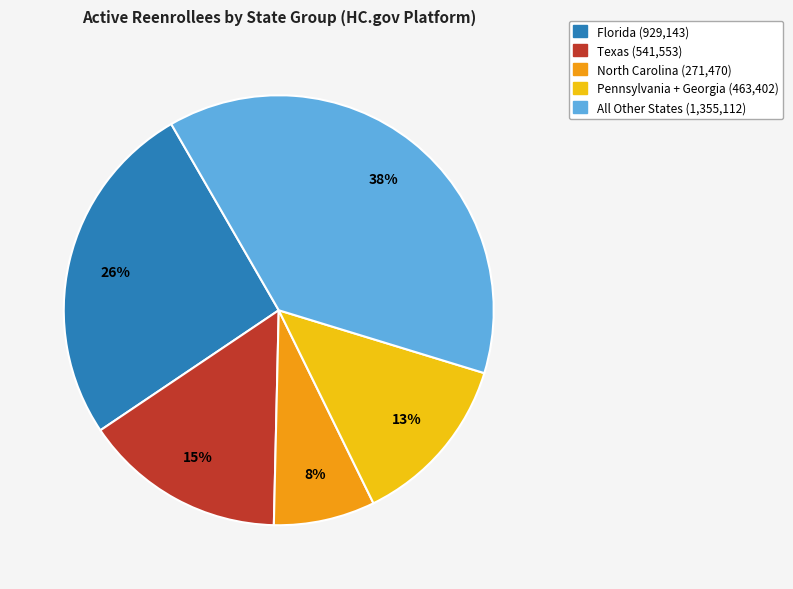

Is there a majority slice in this chart?

No